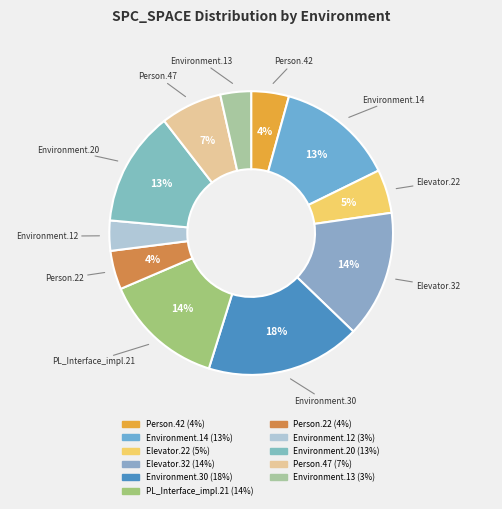

Count the number of slices in the pie.

11